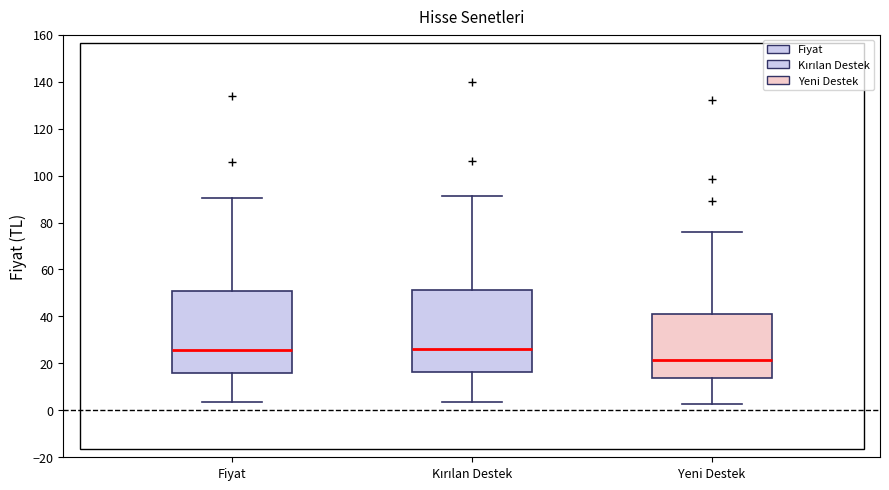

Reading left to right, read every box against the y-axis: the position of its median line, the range the box covers, and the ends of its whiskers. The values are not printed on the chart, so give them approximately, as read against the axis.

Fiyat: median 26, box 16 to 50, whiskers 4 to 90
Kırılan Destek: median 26, box 16 to 52, whiskers 4 to 92
Yeni Destek: median 22, box 14 to 42, whiskers 2 to 76